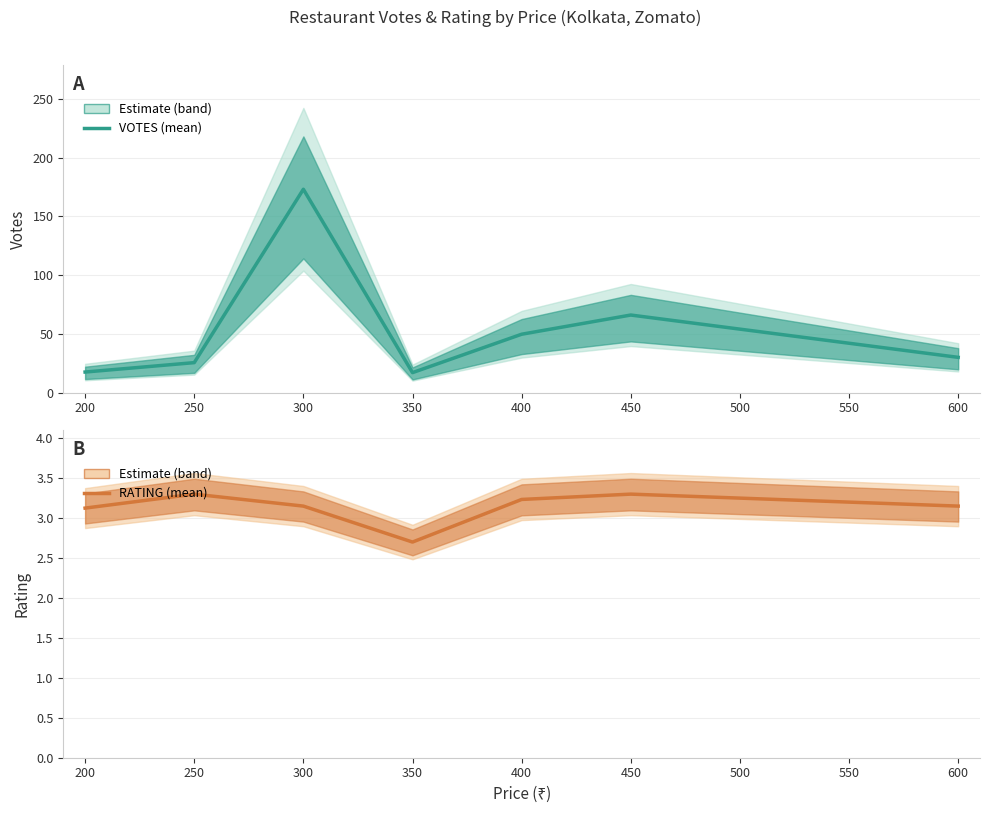

Which series has the largest total across all categories?

VOTES